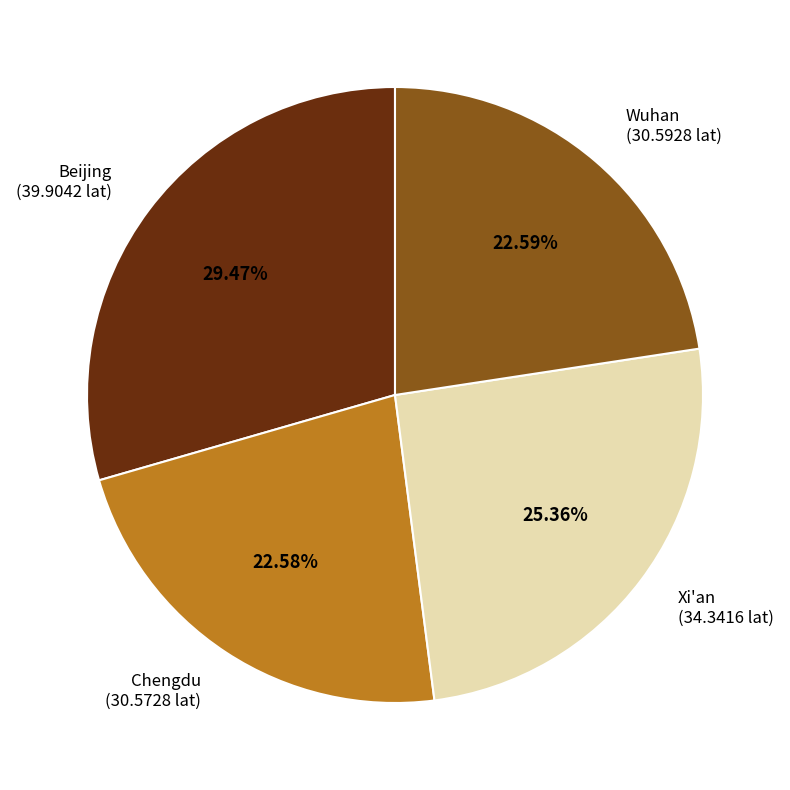

Approximately how many times larger is the value at Chengdu compared to Wuhan?

1.0